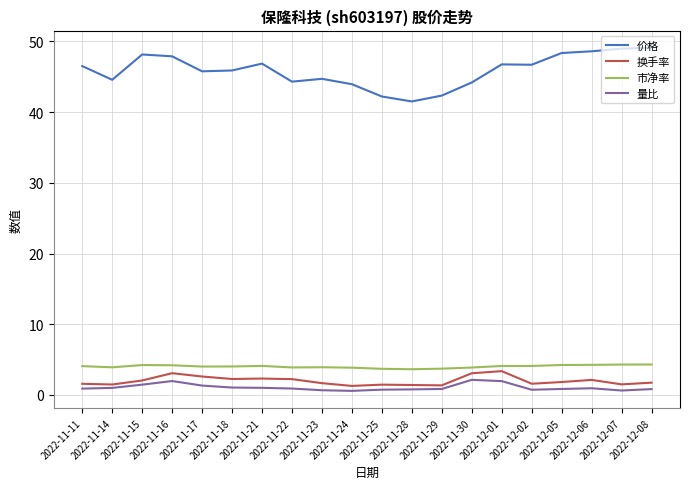

The value of 价格 at 2022-12-01 is 73.5. True or false?

False